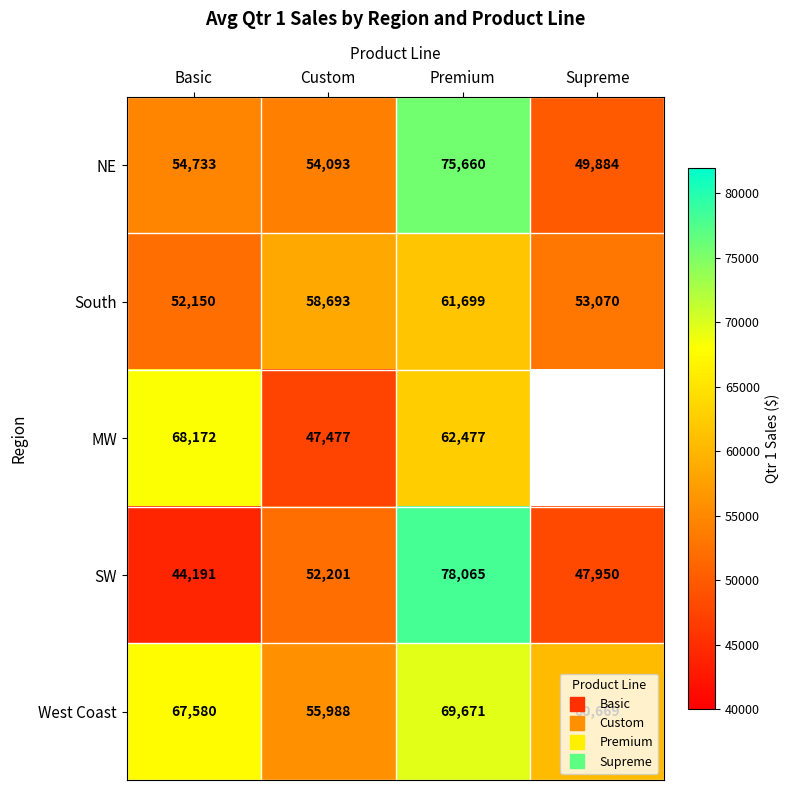

List the labels in order of SW value, smallest first.

Basic, Supreme, Custom, Premium